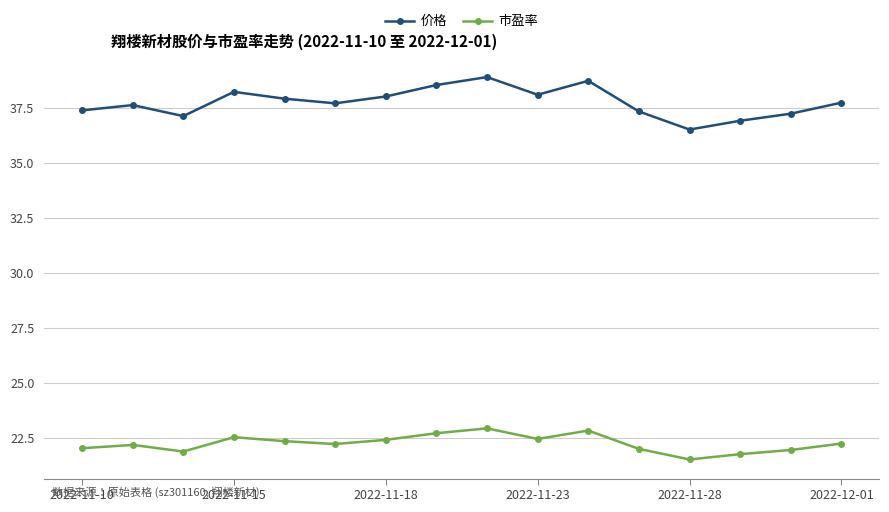

Which series has the widest spread of values?

价格